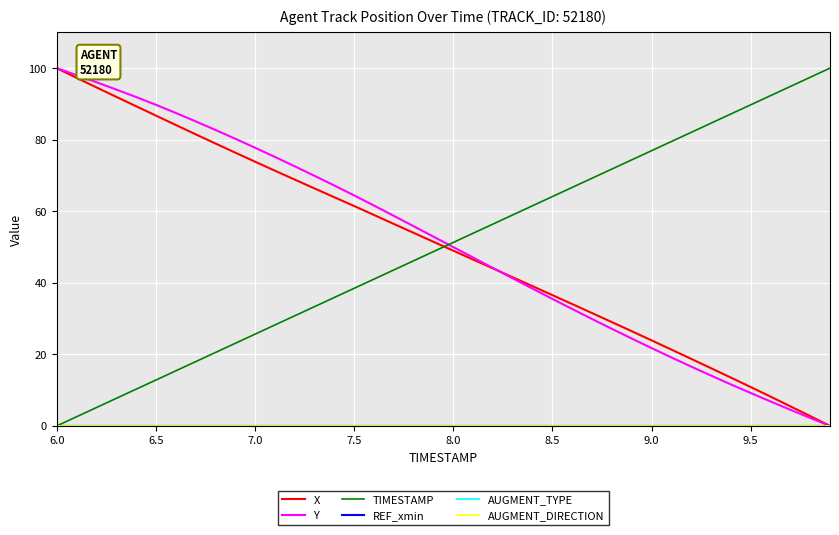

Does the chart have visible grid lines?

Yes